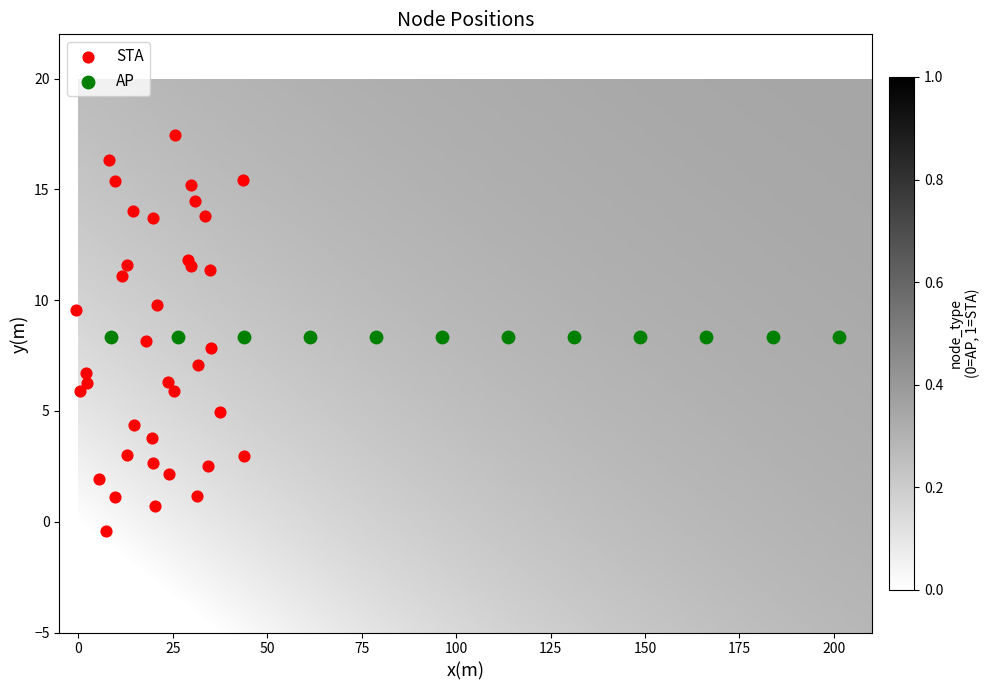

Which series reaches the minimum Y coordinate?

STA